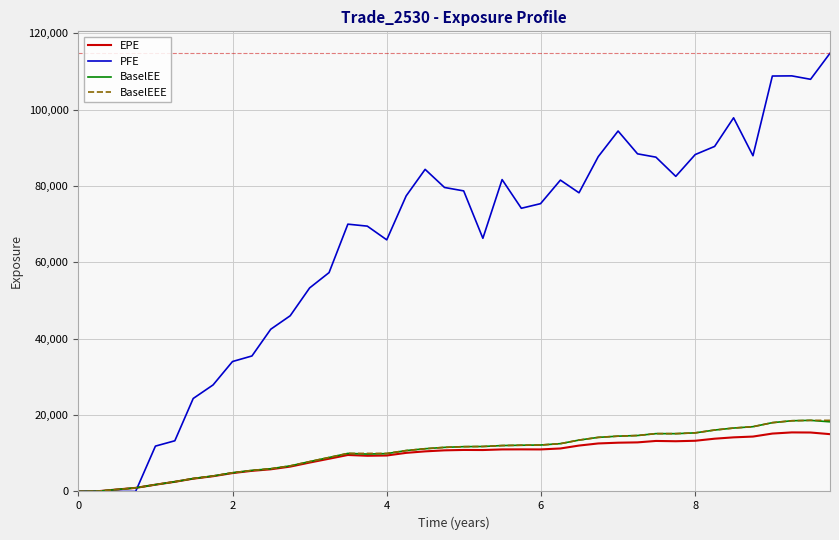

Which series has the largest total across all categories?

PFE